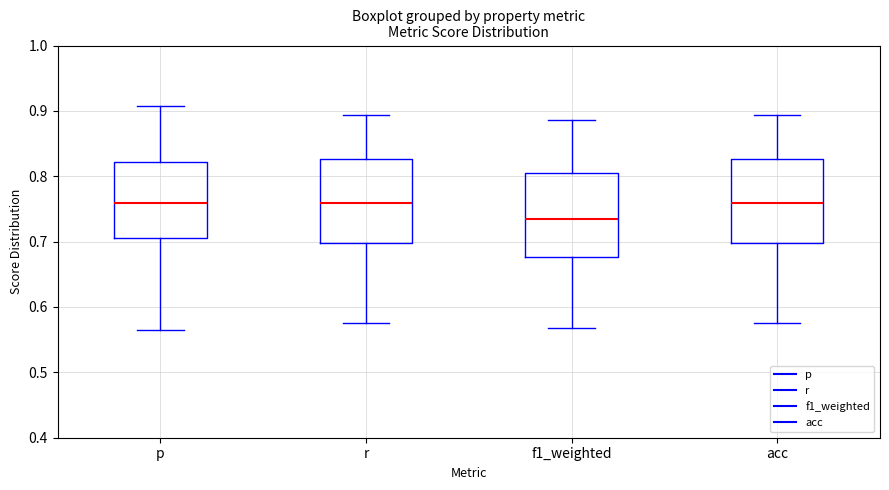

Which box's median line is the lowest?

f1_weighted